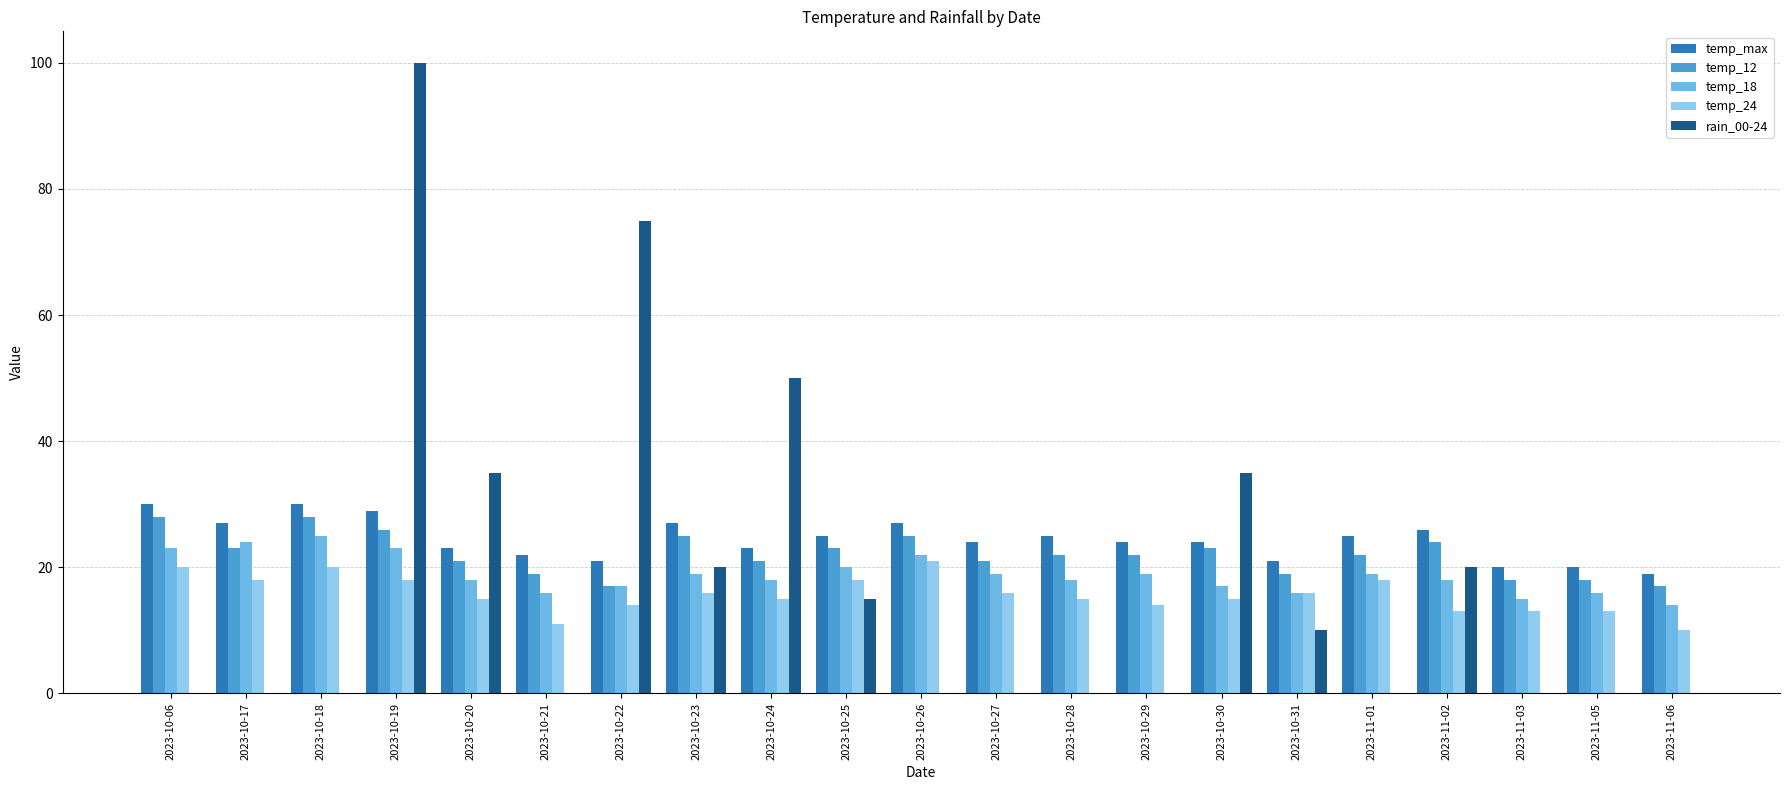

Are the bars horizontal?

No